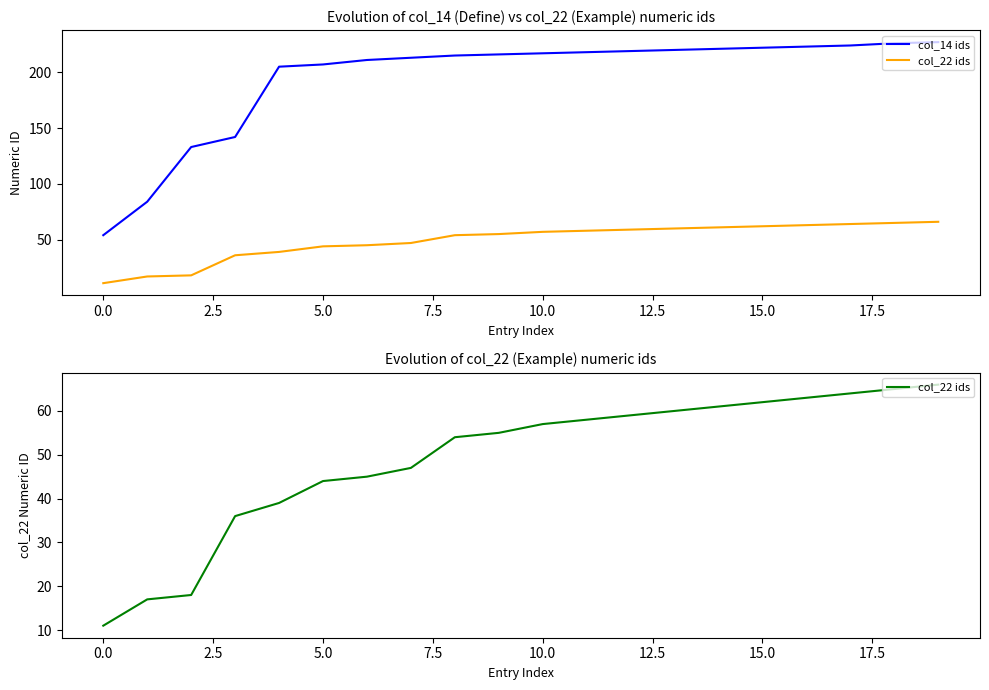

The value of col_22 ids at 15 is 30. True or false?

False